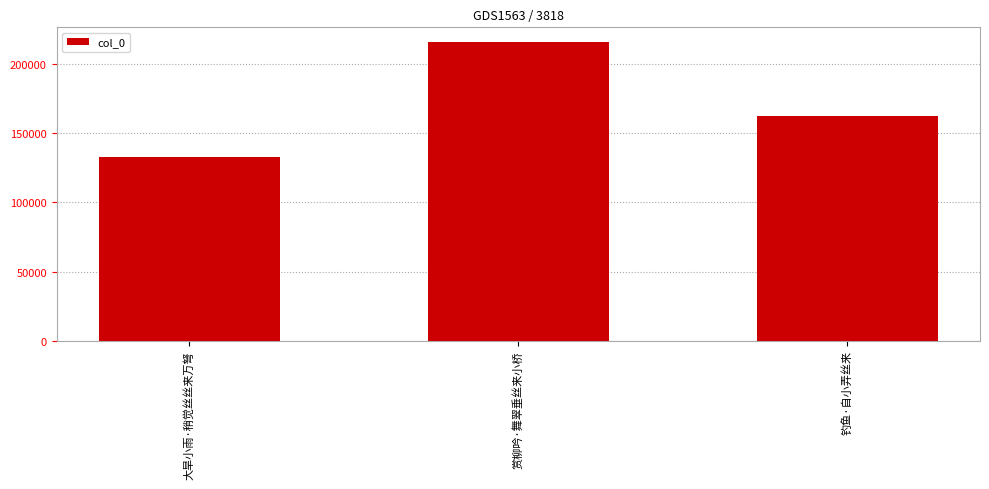

Reading left to right, transcribe all the data shown in this chart.

132877	215992	162354